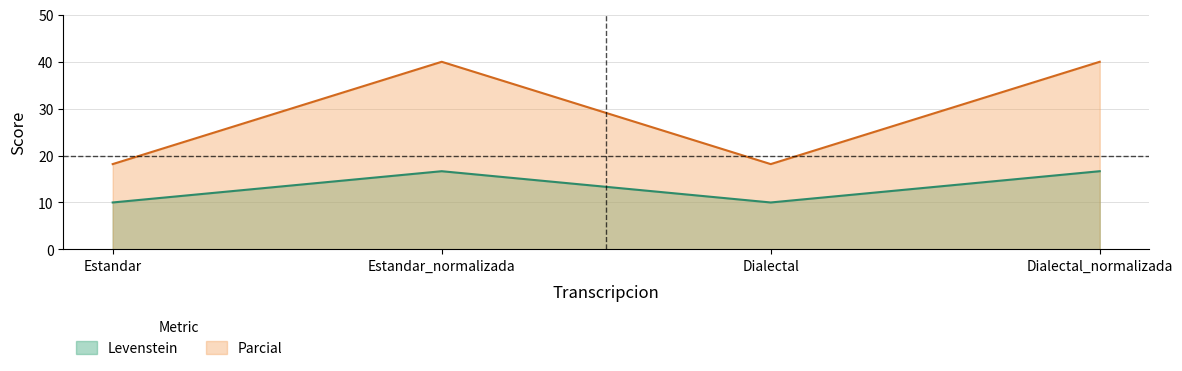

What is the average value of the Parcial series?

29.1